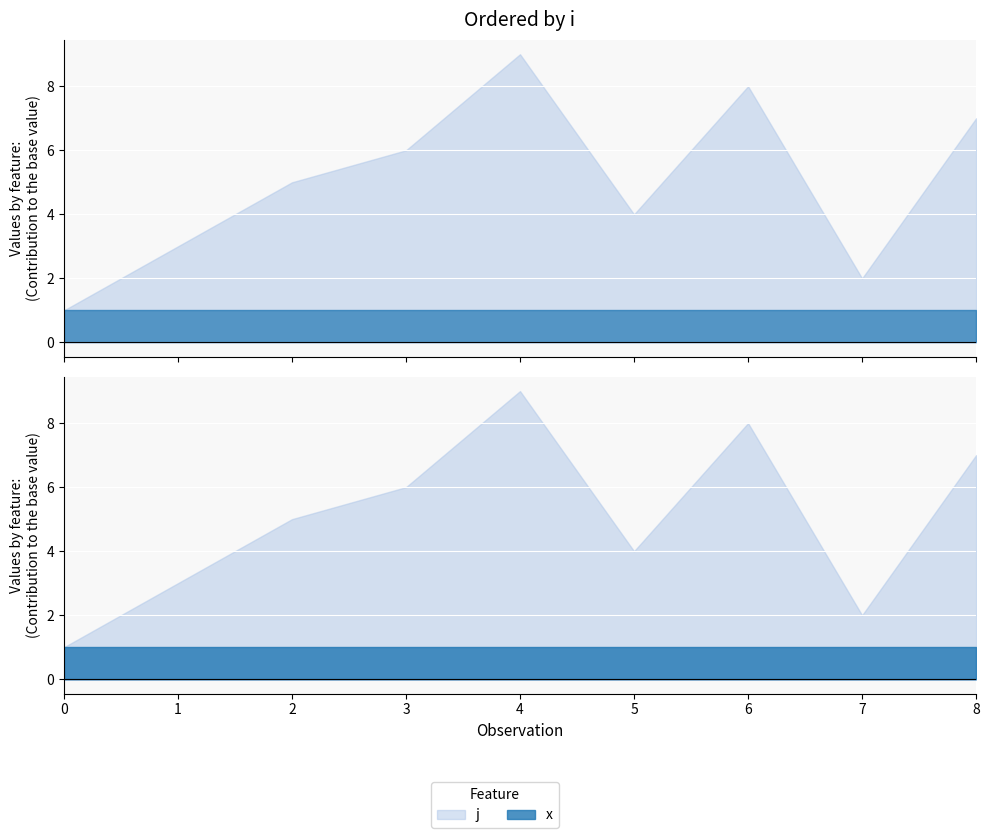

Reading left to right, list all the values displayed in this chart.

j: 1	3	5	6	9	4	8	2	7
x: 1	1	1	1	1	1	1	1	1